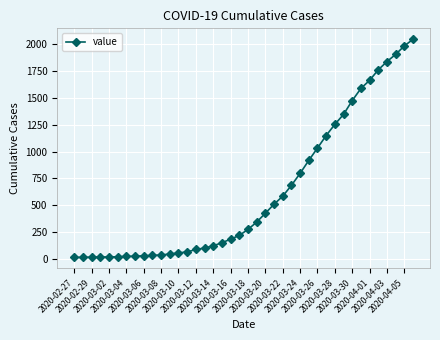

What is the value of the 37th point from the left?

1840